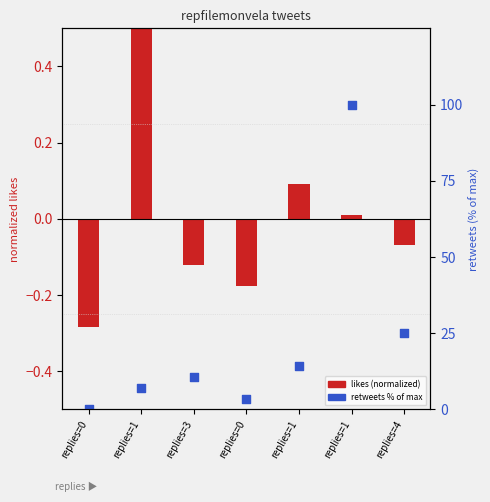

Which series reaches the minimum Y coordinate?

likes (normalized)